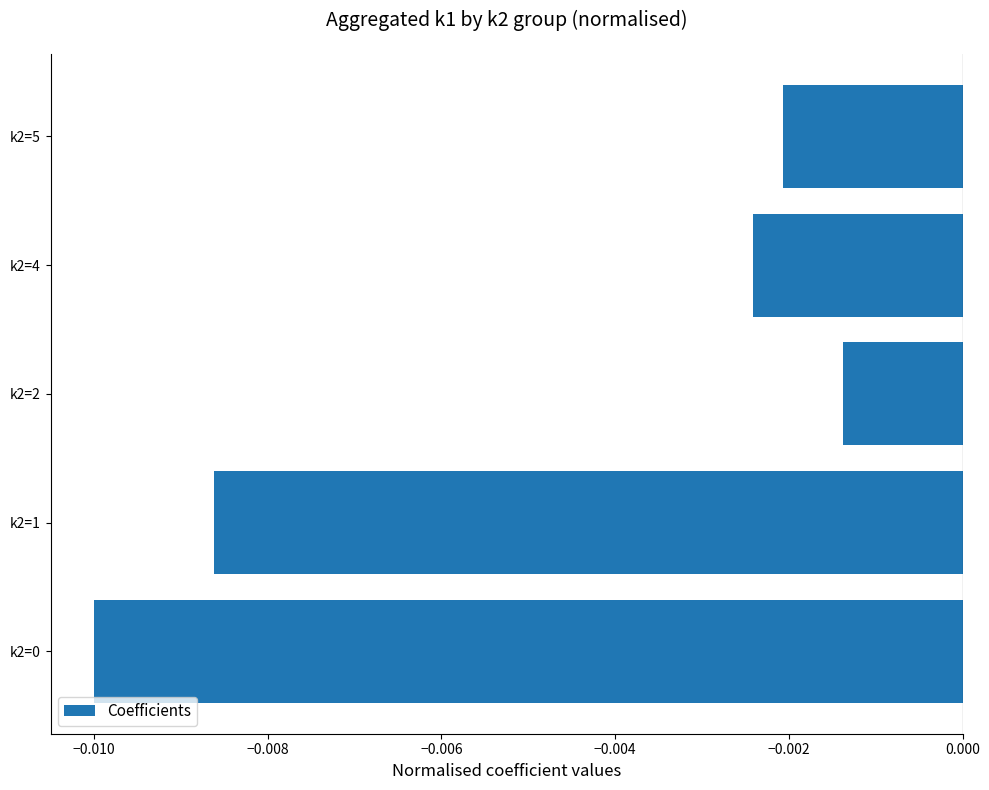

Between k2=2 and k2=0, which is larger?

k2=2